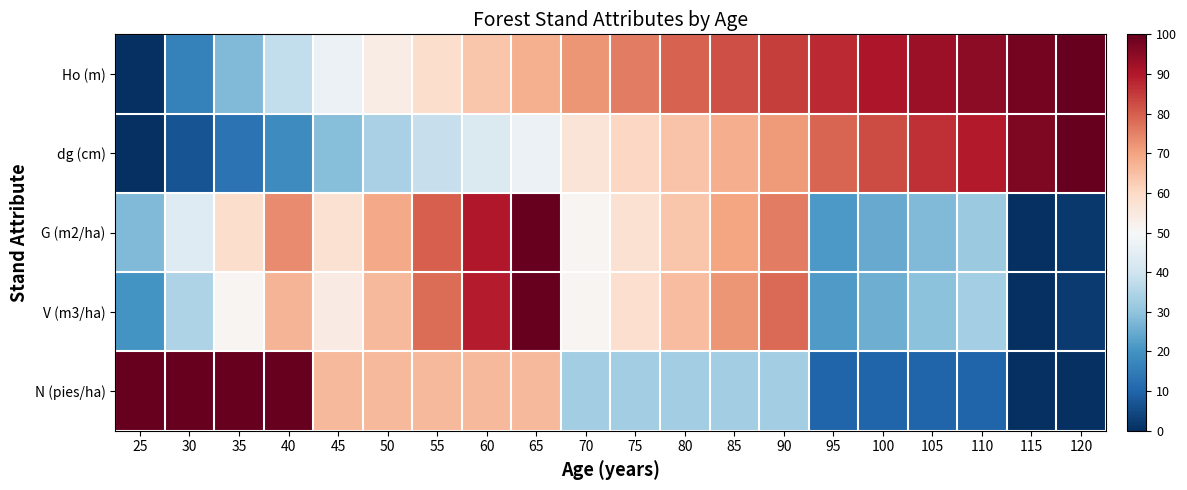

Reading right to left, what are all the values shown in this chart?

Ho (m): 120=100.0	115=97.8	110=94.9	105=92.6	100=90.4	95=87.5	90=84.6	85=82.4	80=79.4	75=75.7	70=72.1	65=67.6	60=64.0	55=58.8	50=53.7	45=47.1	40=37.5	35=27.9	30=16.2	25=0.0
dg (cm): 120=100.0	115=96.7	110=89.7	105=86.4	100=82.8	95=79.1	90=71.4	85=68.1	80=64.4	75=60.5	70=56.3	65=46.9	60=43.0	55=38.7	50=33.9	45=28.8	40=18.7	35=13.1	30=6.8	25=0.0
G (m2/ha): 120=1.9	115=0.0	110=31.3	105=28.1	100=24.7	95=21.2	90=75.7	85=69.9	80=63.8	75=57.5	70=50.9	65=100.0	60=90.2	55=79.9	50=69.1	45=57.8	40=73.6	35=58.7	30=43.5	25=28.1
V (m3/ha): 120=2.1	115=0.0	110=32.9	105=29.3	100=25.7	95=21.8	90=78.3	85=71.9	80=65.3	75=58.3	70=51.0	65=100.0	60=89.3	55=78.1	50=66.3	45=53.9	40=66.9	35=50.8	30=34.4	25=20.1
N (pies/ha): 120=0.0	115=0.0	110=10.1	105=10.1	100=10.1	95=10.1	90=32.5	85=32.5	80=32.5	75=32.5	70=32.5	65=66.3	60=66.3	55=66.3	50=66.3	45=66.3	40=100.0	35=100.0	30=100.0	25=100.0